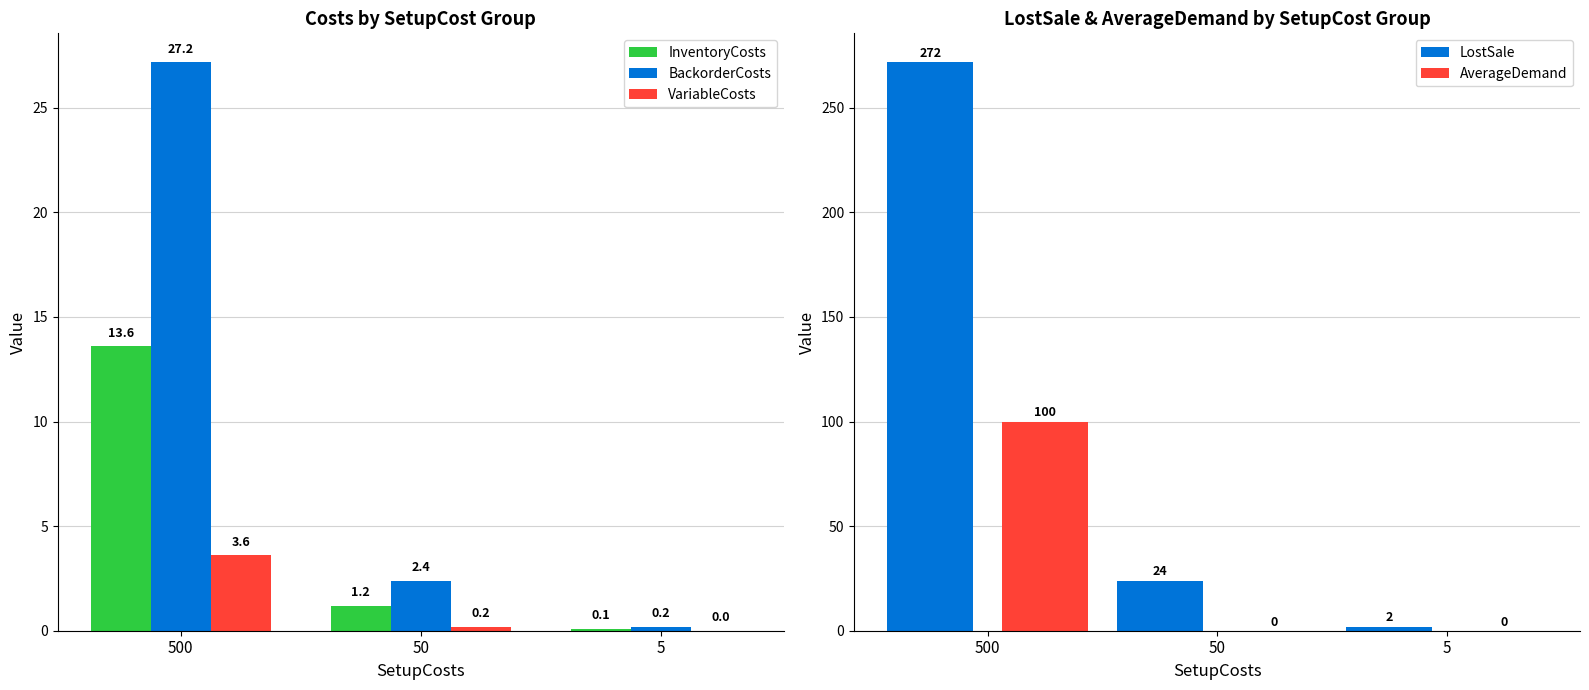

Reading left to right, extract all data points from this chart.

InventoryCosts: 13.6	1.2	0.1
BackorderCosts: 27.2	2.4	0.2
VariableCosts: 3.6	0.2	0.0
LostSale: 272.0	24.0	2.0
AverageDemand: 100.0	0.0	0.0